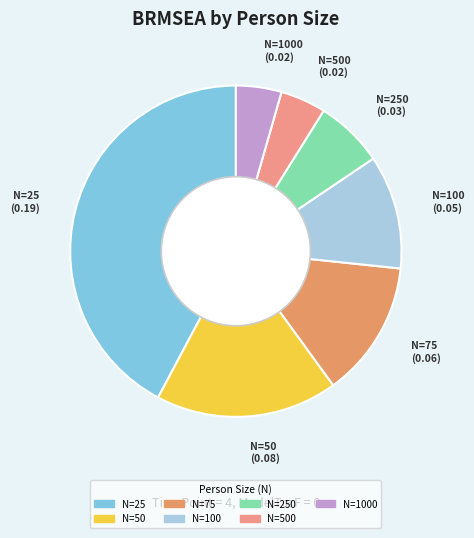

Is it true that N=1000 is 4% of the pie?

True